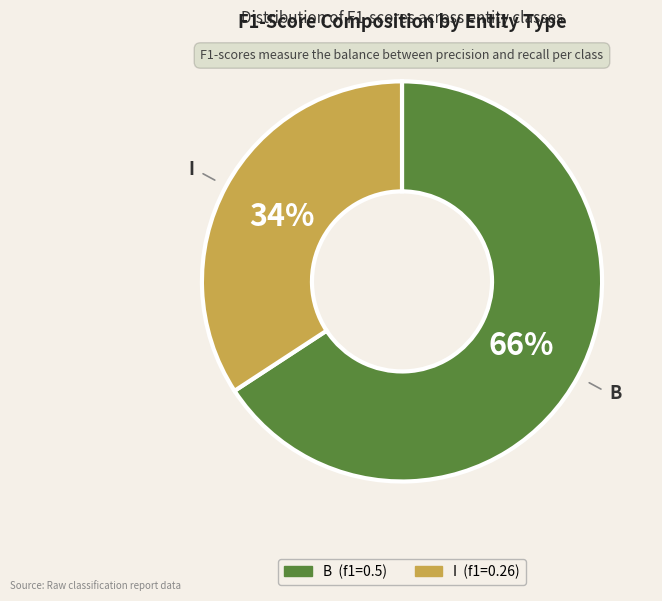

True or false: B accounts for 59% of the total.

False